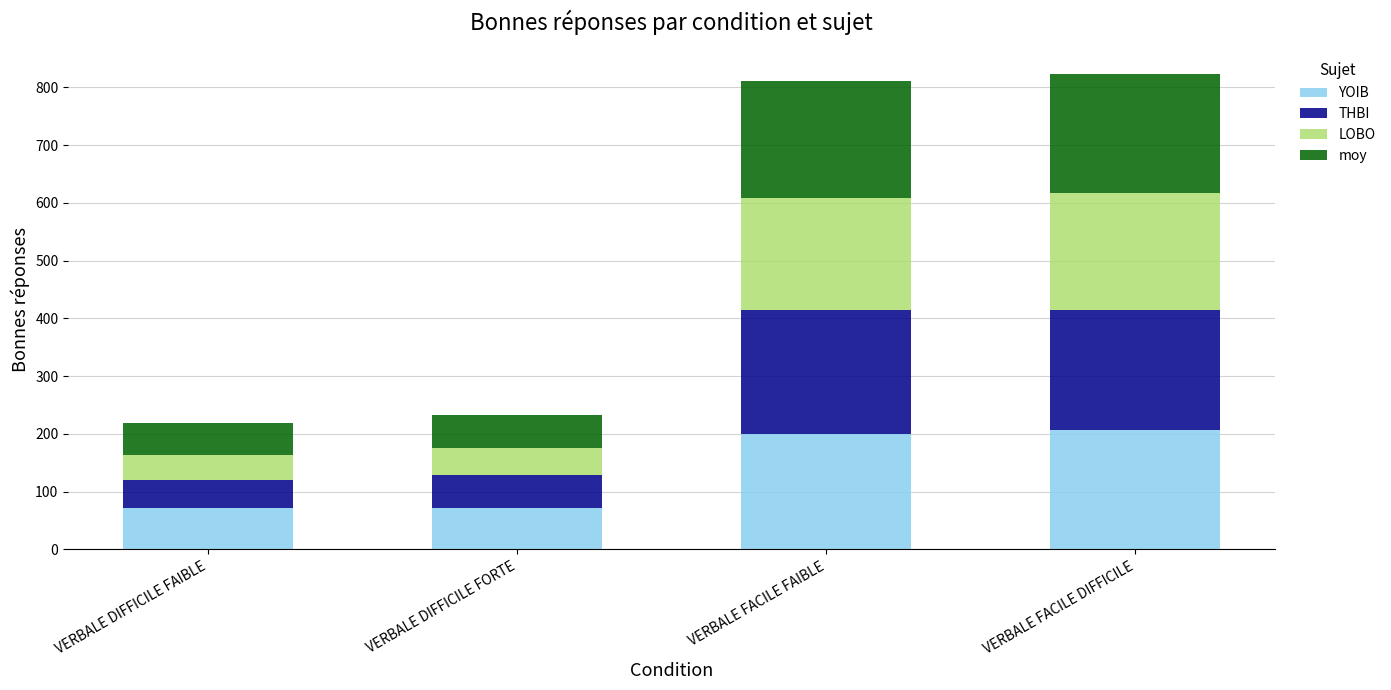

What is the maximum value for YOIB?

207.0